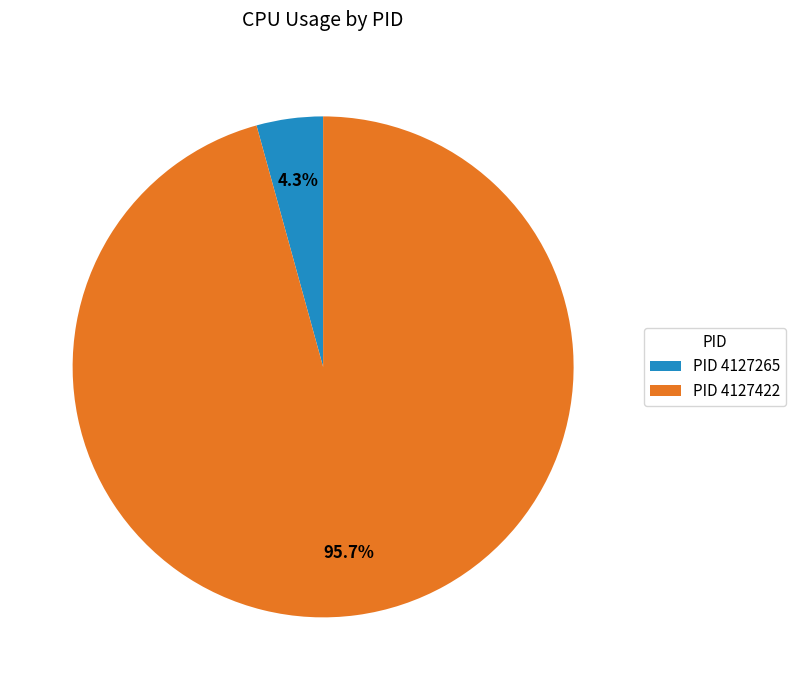

What is the ratio of the value at PID 4127422 to the value at PID 4127265?

22.3